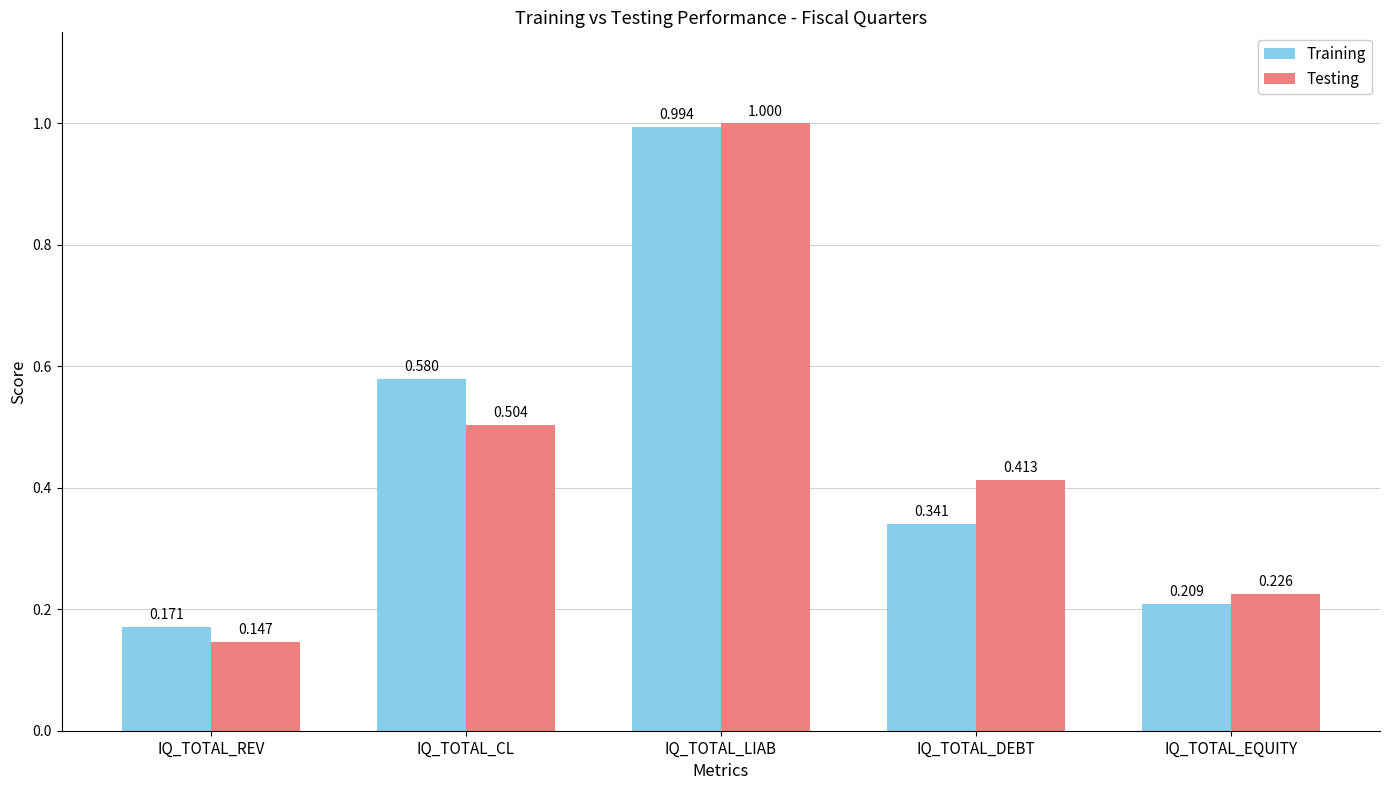

How many groups of bars are there?

5